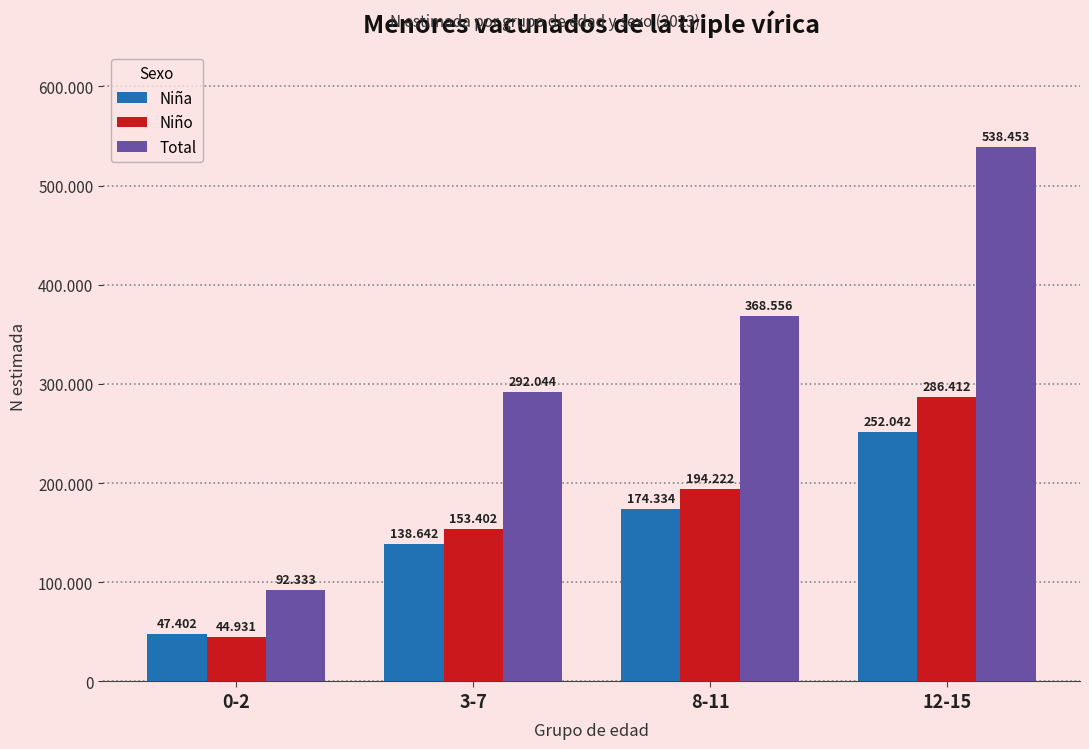

Where does the Total series first go above 368556?

12-15